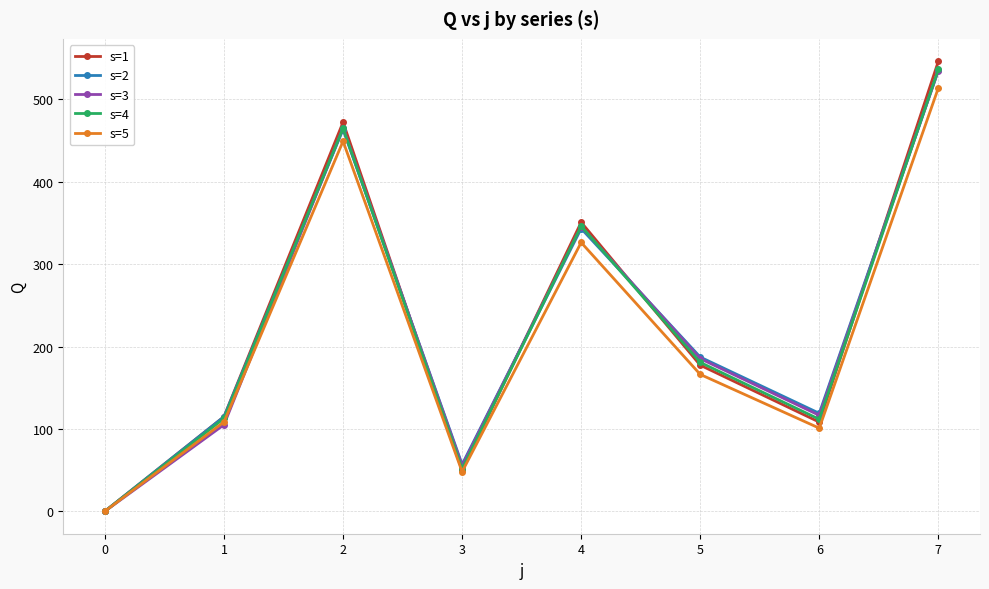

Is the value of s=3 at 0 greater than the value of s=4 at 3?

No